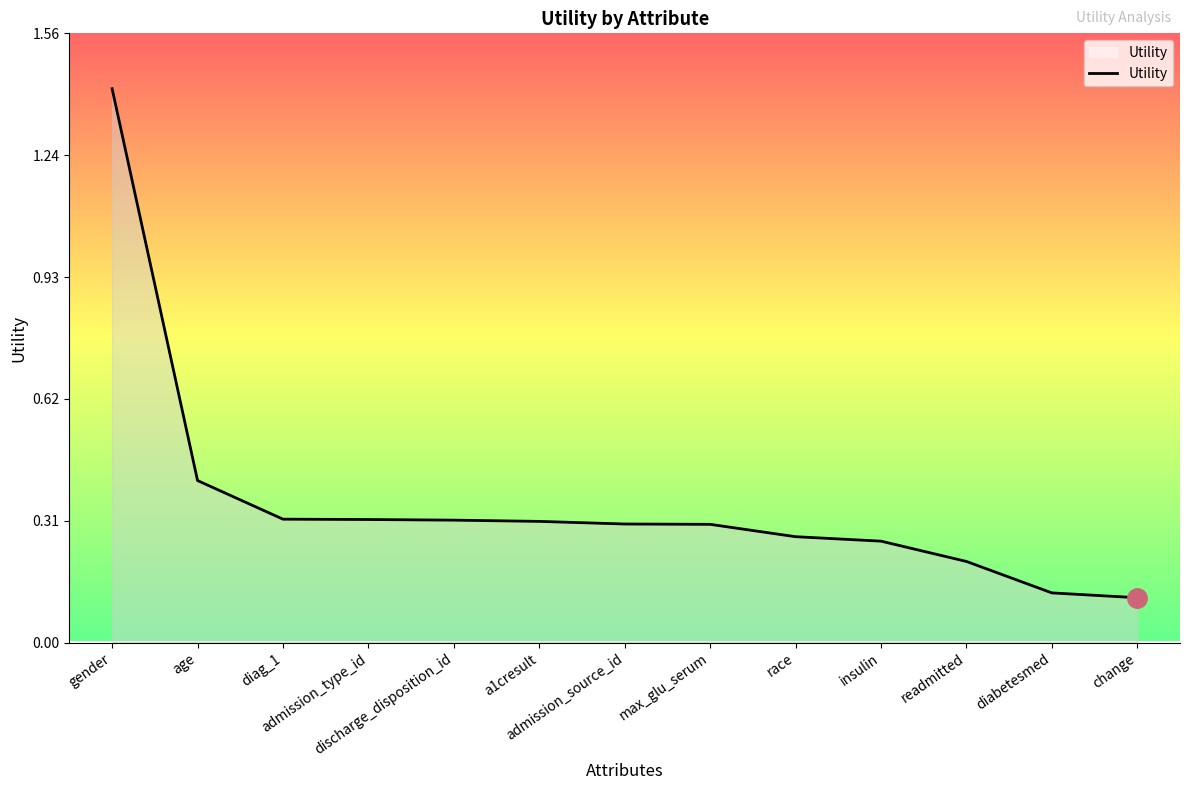

How many lines are shown in the chart?

1